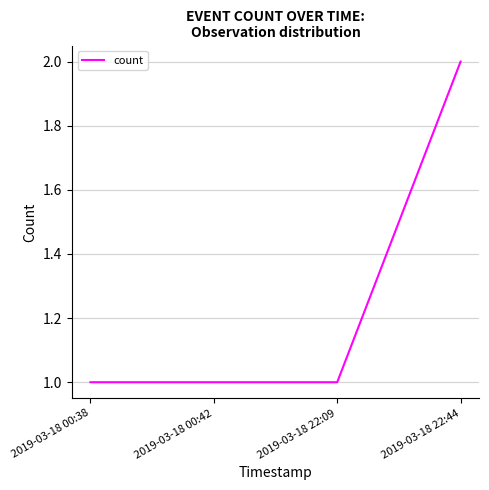

What position from the left is 2019-03-18 22:44?

4